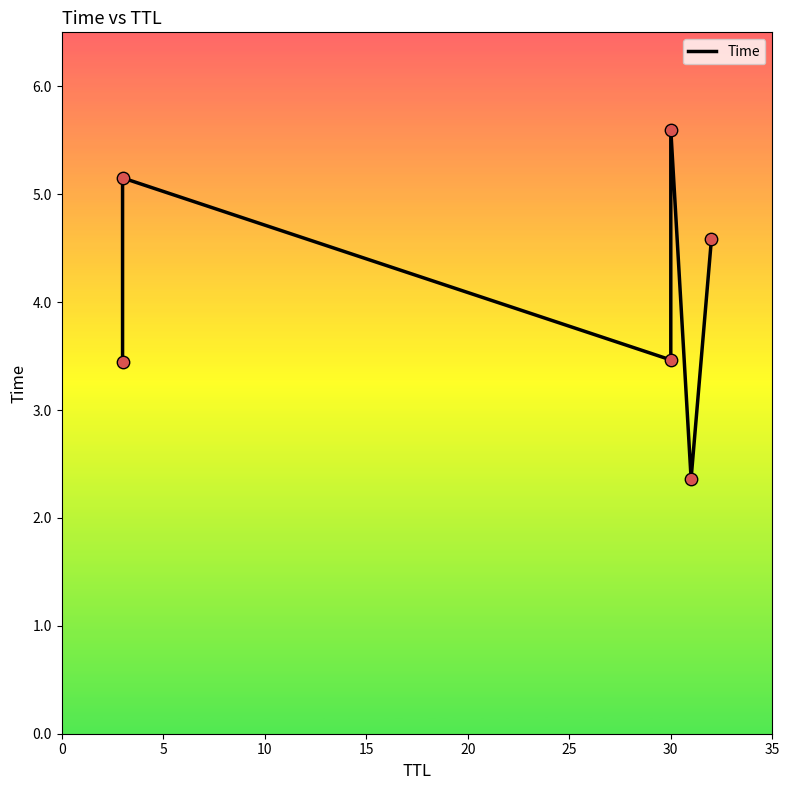

Between 0 and 5, which is larger?

5